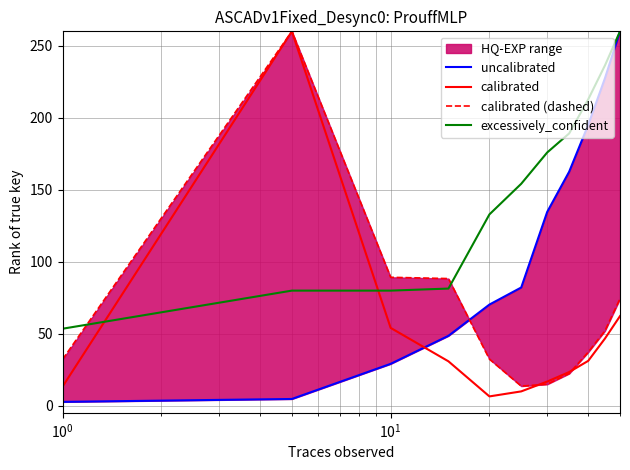

True or false: calibrated (dashed) and uncalibrated intersect in this chart.

True